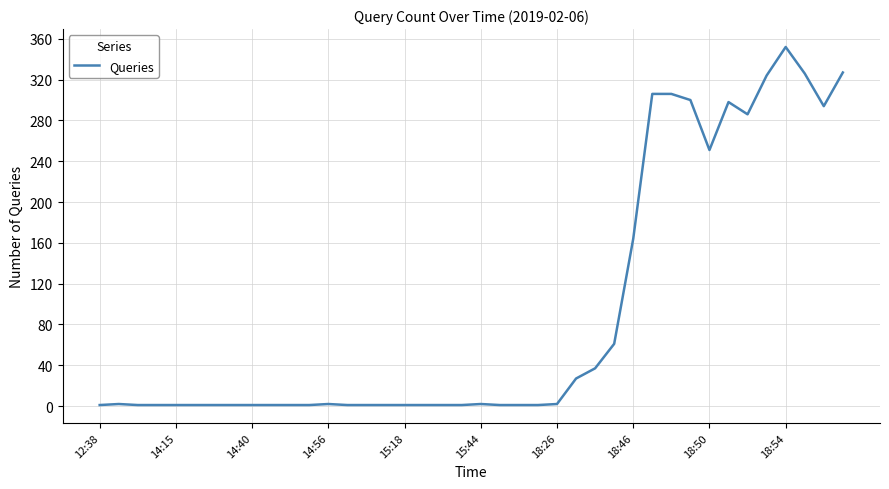

What is the maximum value shown in the chart?

352